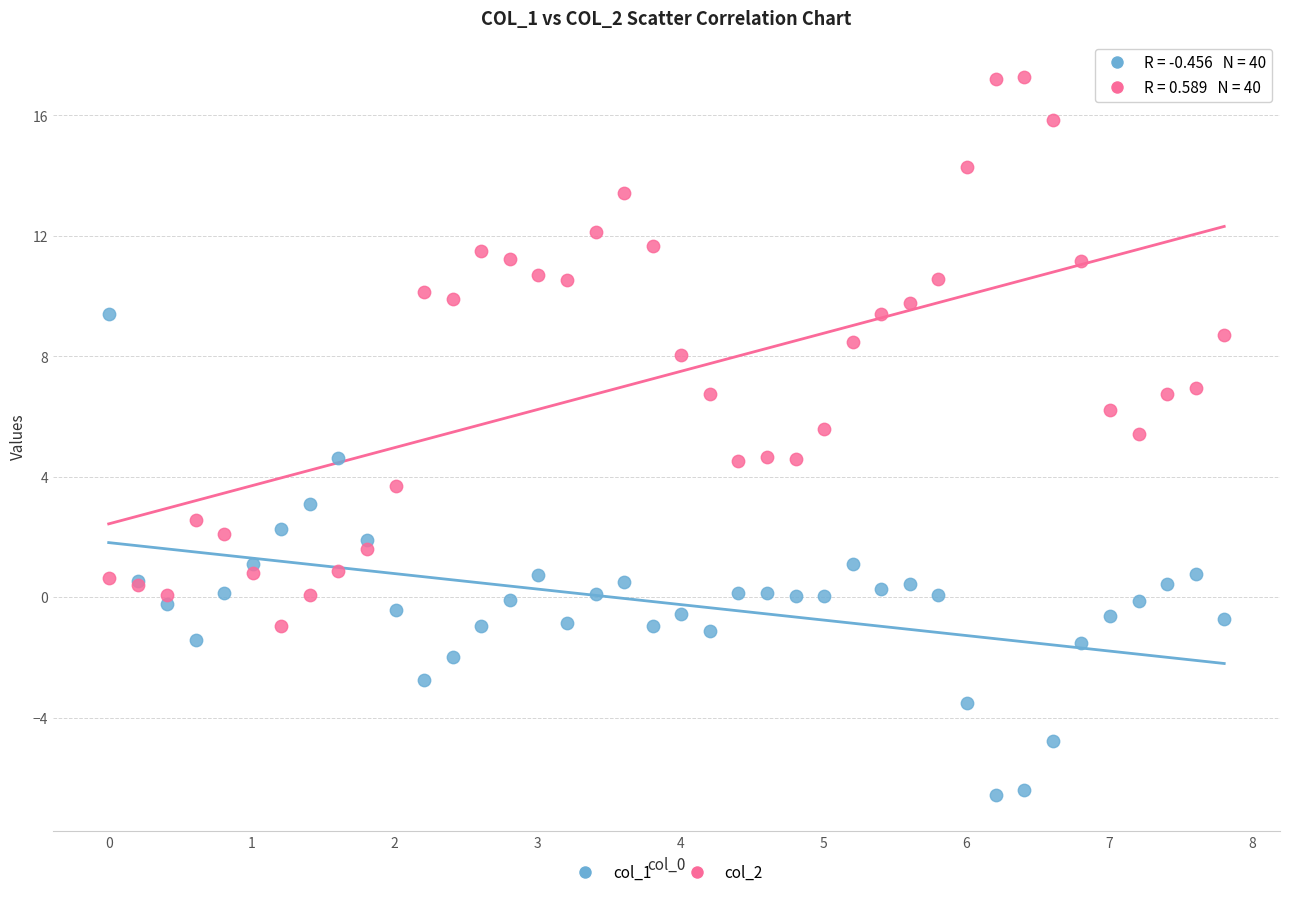

Which series reaches the minimum Y coordinate?

col_1